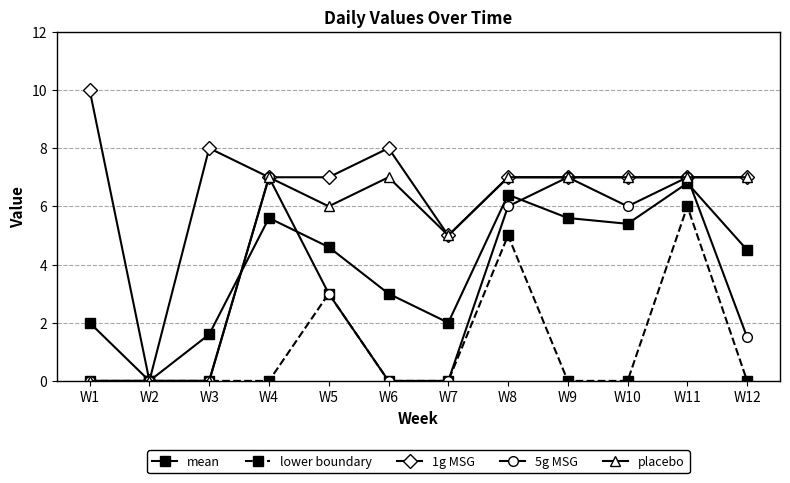

What is the value of the placebo point at the 10th from the left?

7.0